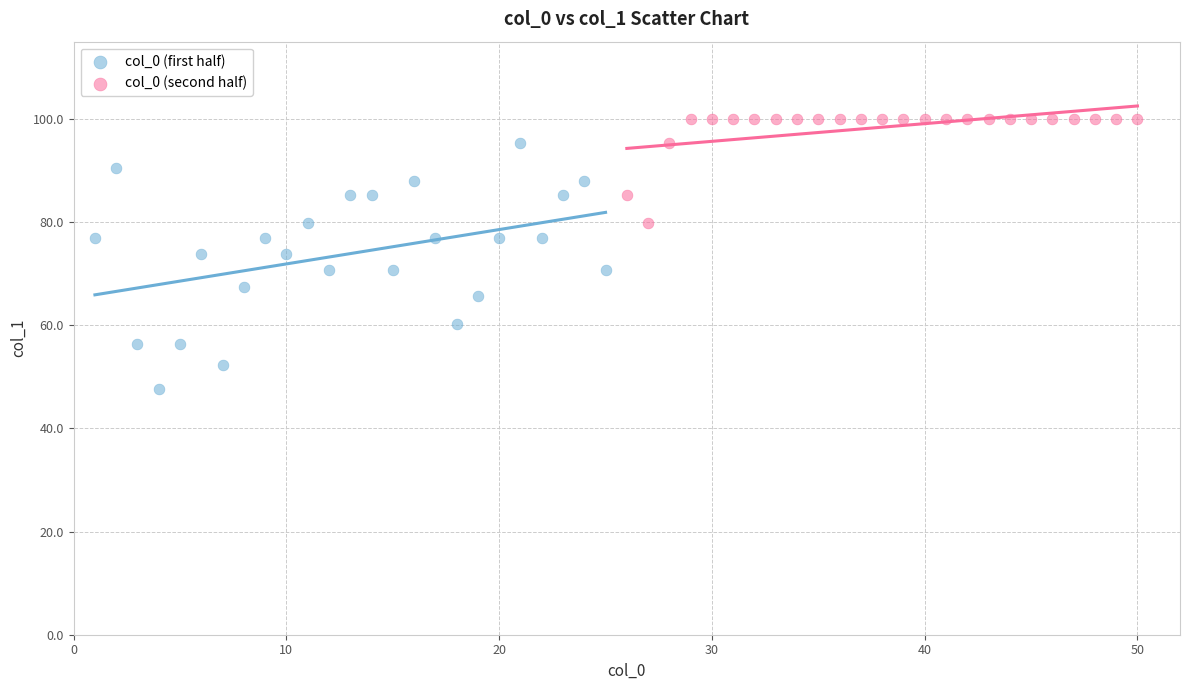

Which series reaches the maximum Y coordinate?

col_0 (second half)